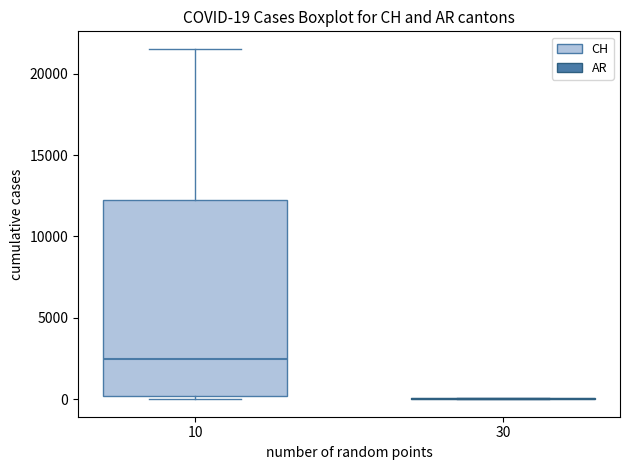

Comparing the boxes themselves (not the whiskers), which one is the tallest?

10